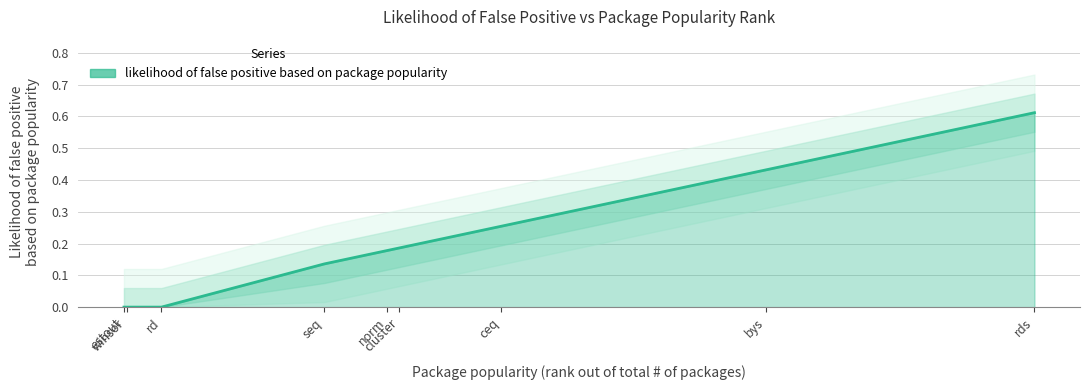

What is the approximate value at bys?

0.4